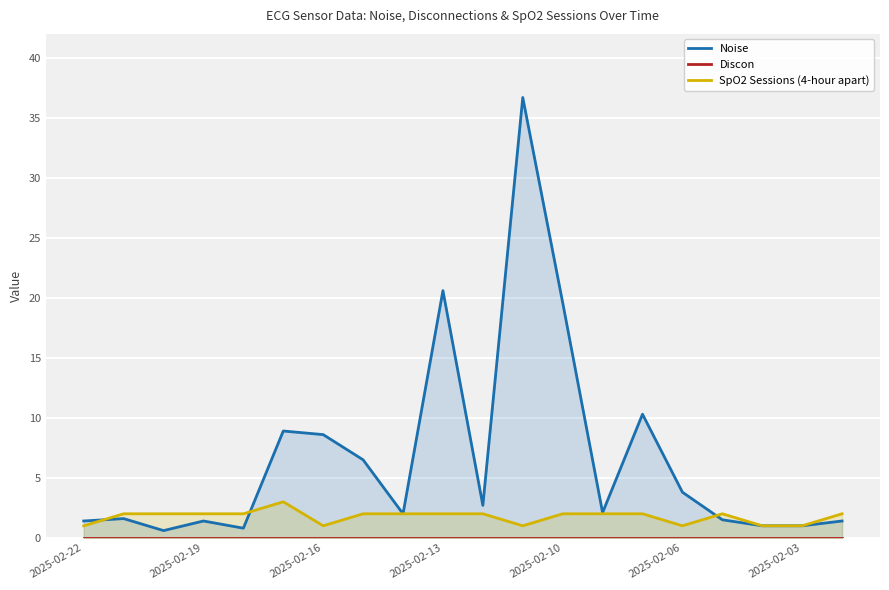

What is the value of the Noise point at the 13th from the left?

19.6